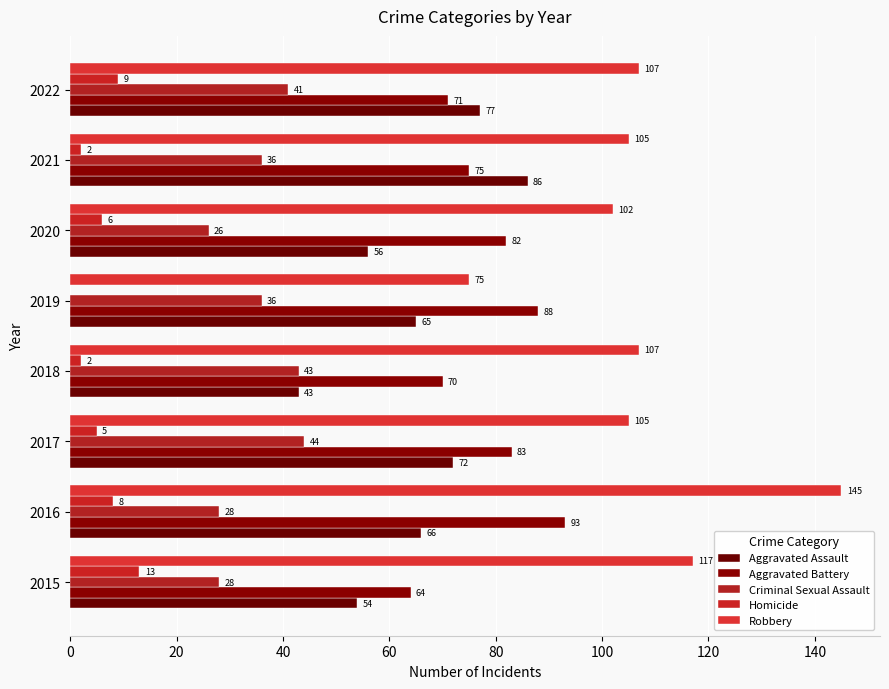

What is the value of the Homicide bar at the 2nd from the left?

8